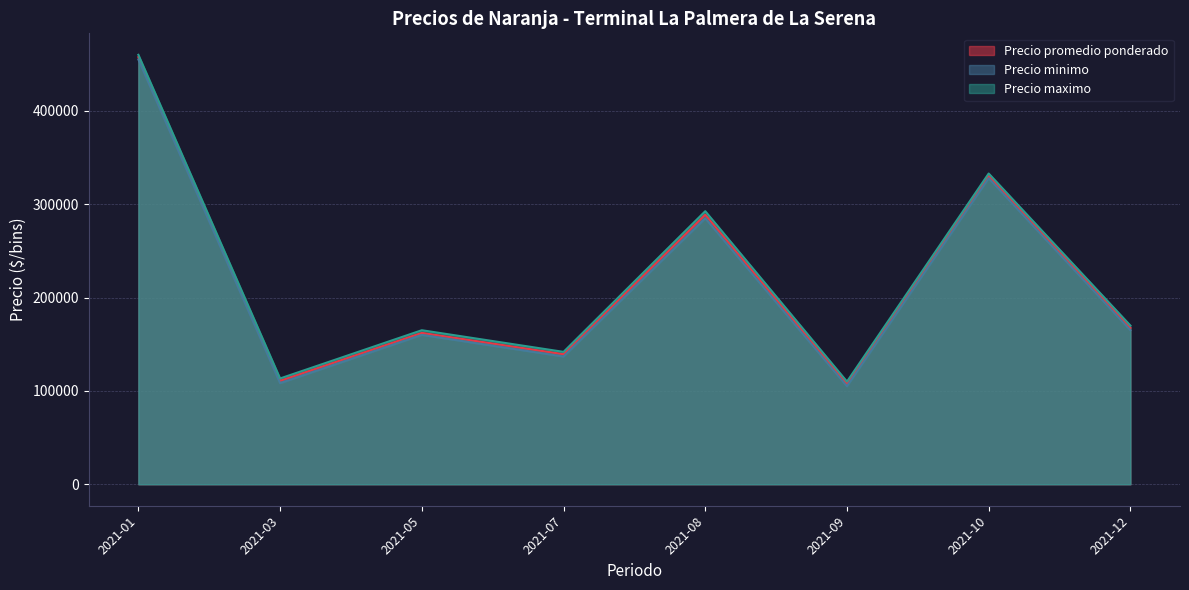

The value of Precio minimo at 2021-07 is 136818.2. True or false?

True